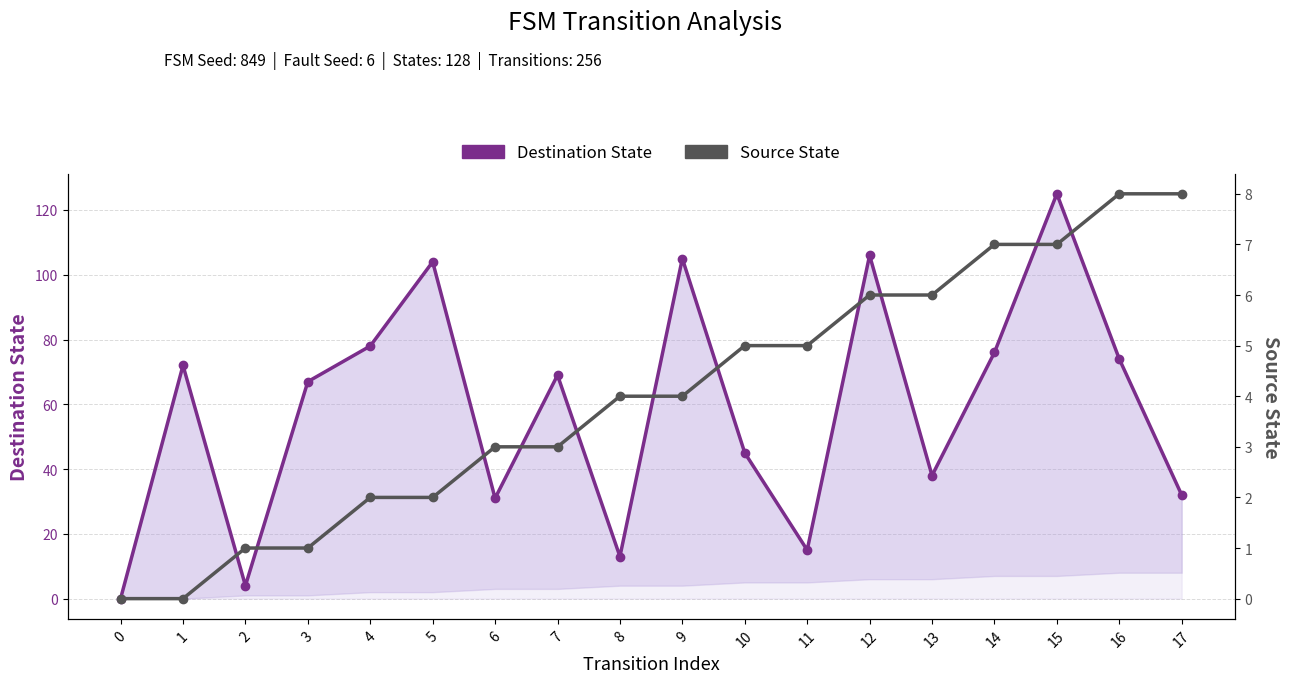

True or false: Destination State and Source State cross at least once.

False